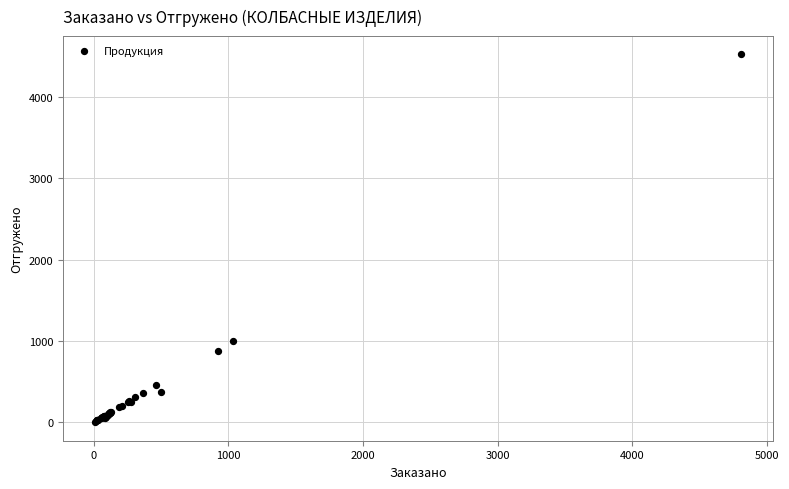

What Y value in the scatter plot is closest to 2261?

998.0